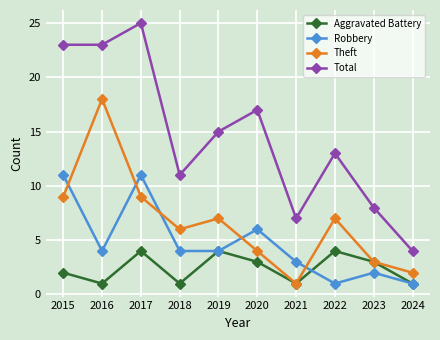

Which series has the largest total across all categories?

Total